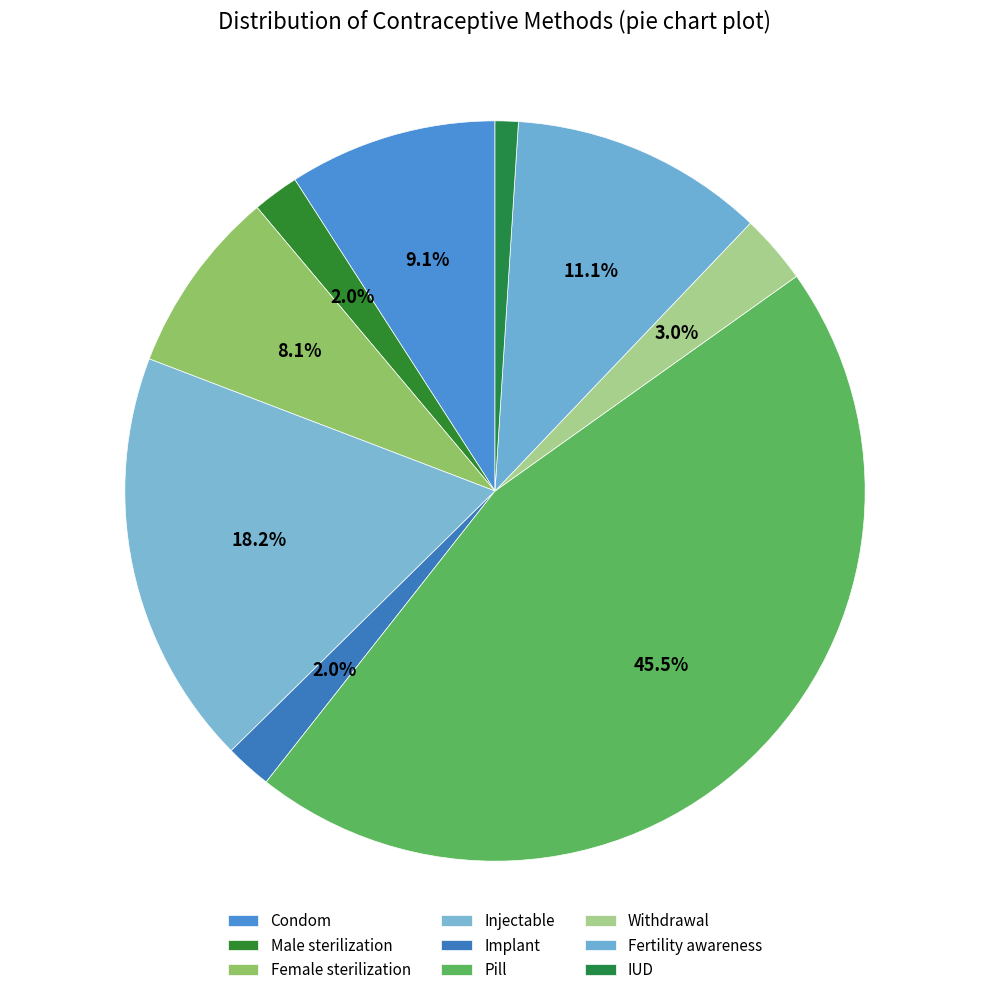

How many segments does this pie chart have?

9